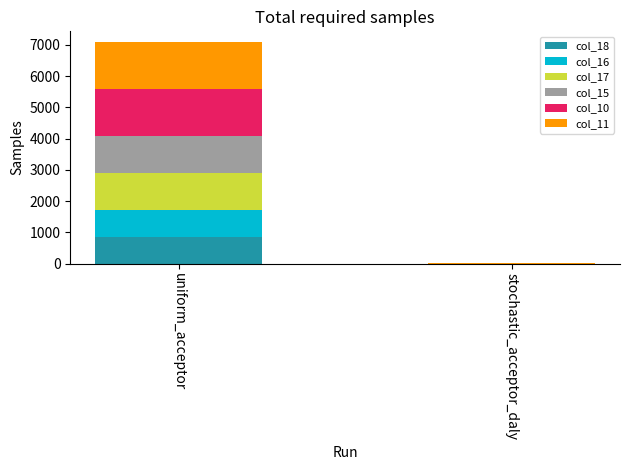

Is it true that col_18 equals 0 at stochastic_acceptor_daly?

True